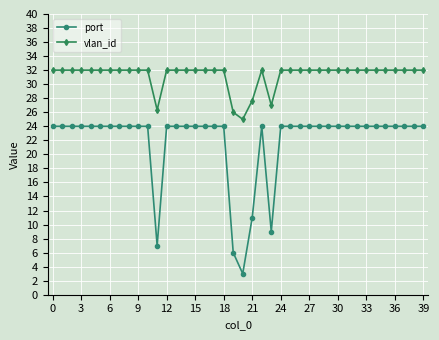

Which series has the largest total across all categories?

vlan_id